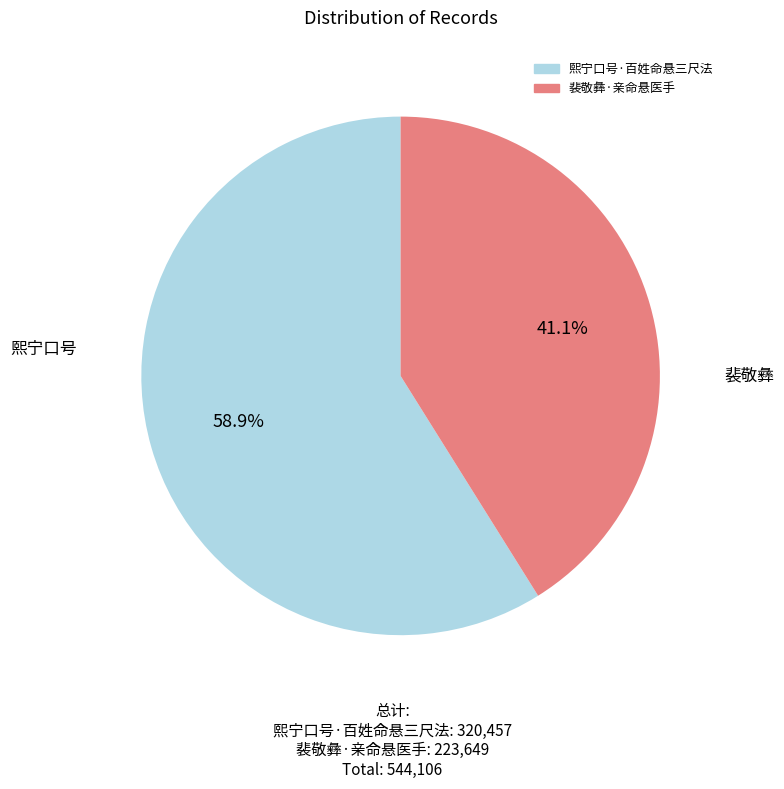

Do 裴敬彝·亲命悬医手 and 熙宁口号·百姓命悬三尺法 together represent more than half of the pie?

Yes